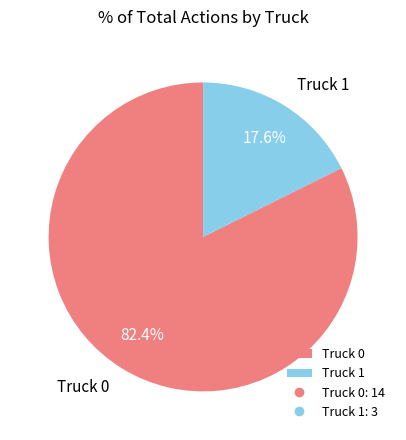

To the nearest percent, what is the difference between the largest and smallest slice percentages?

65%